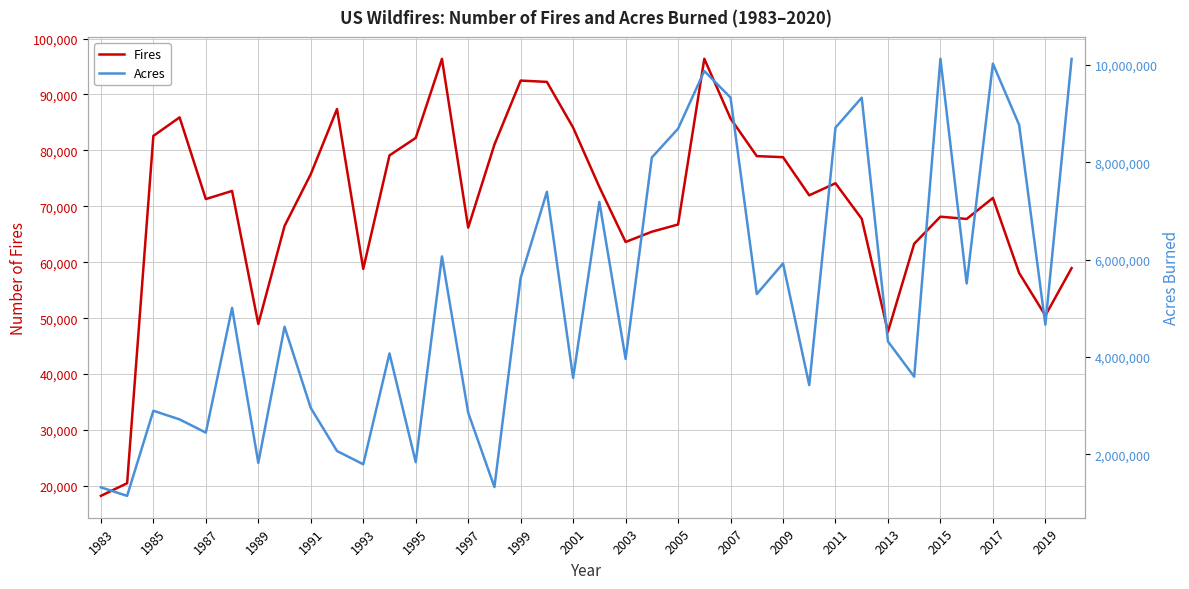

Which series has the widest spread of values?

Acres